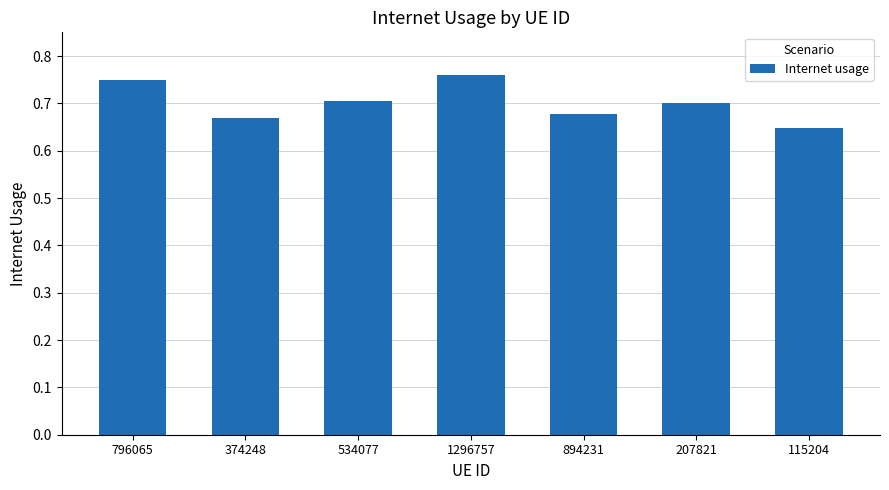

What is the label of the 5th bar from the left?

894231